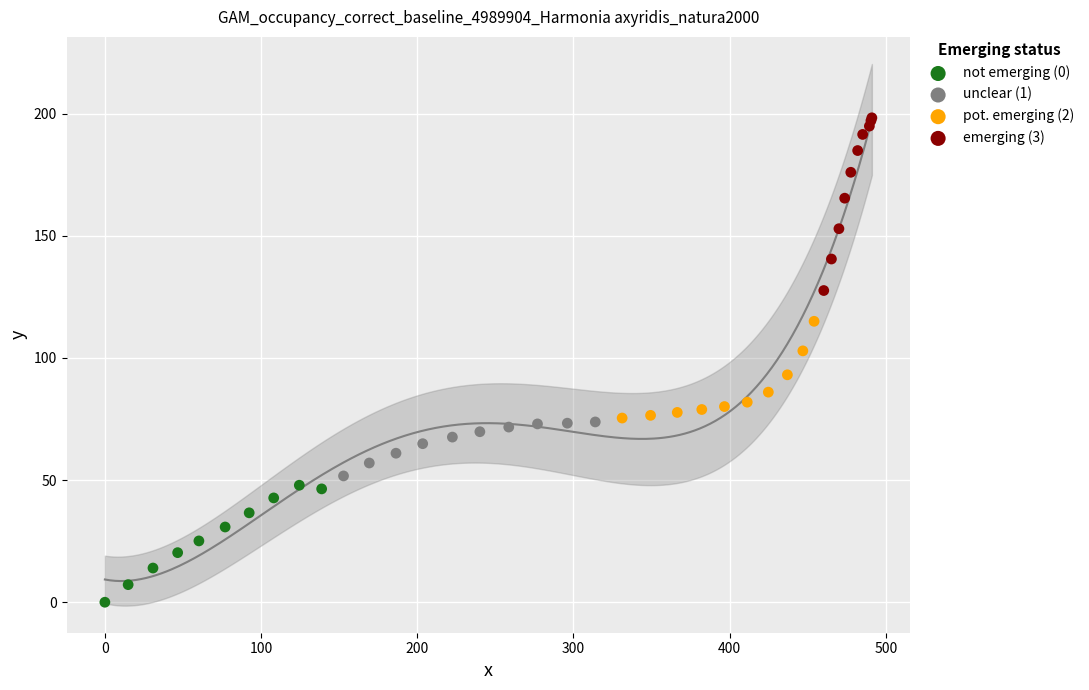

Which series reaches the maximum Y coordinate?

emerging (3)